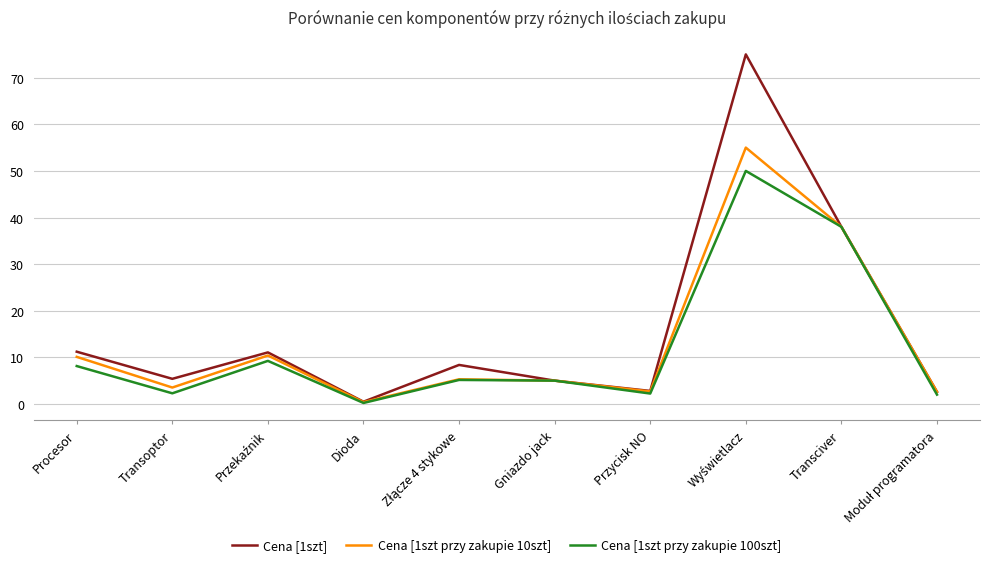

Between Procesor and Gniazdo jack, which series saw the biggest shift?

Cena [1szt]